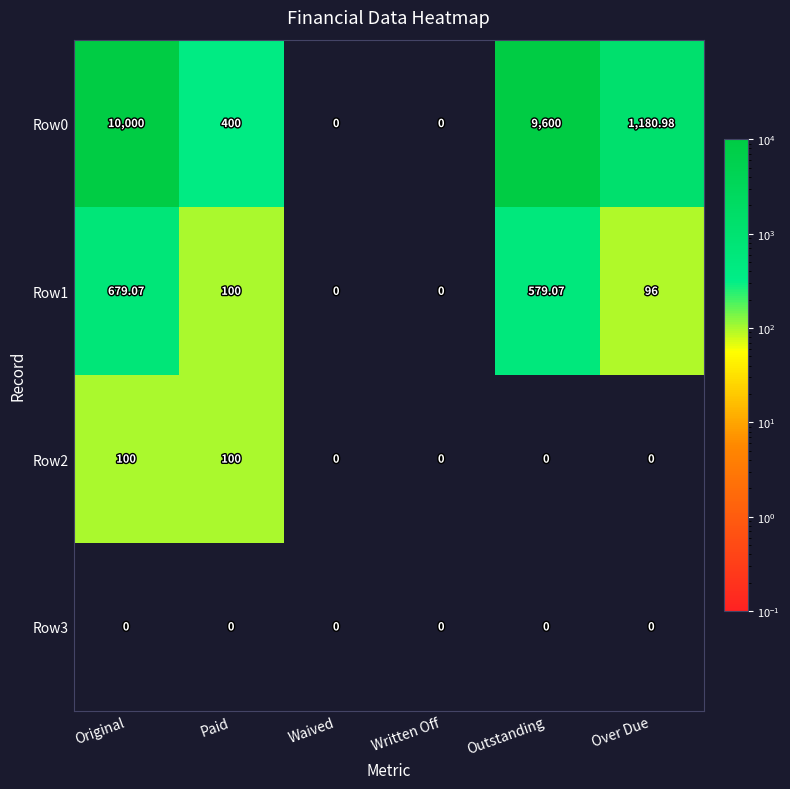

Which series has the largest range (max minus min)?

Row0